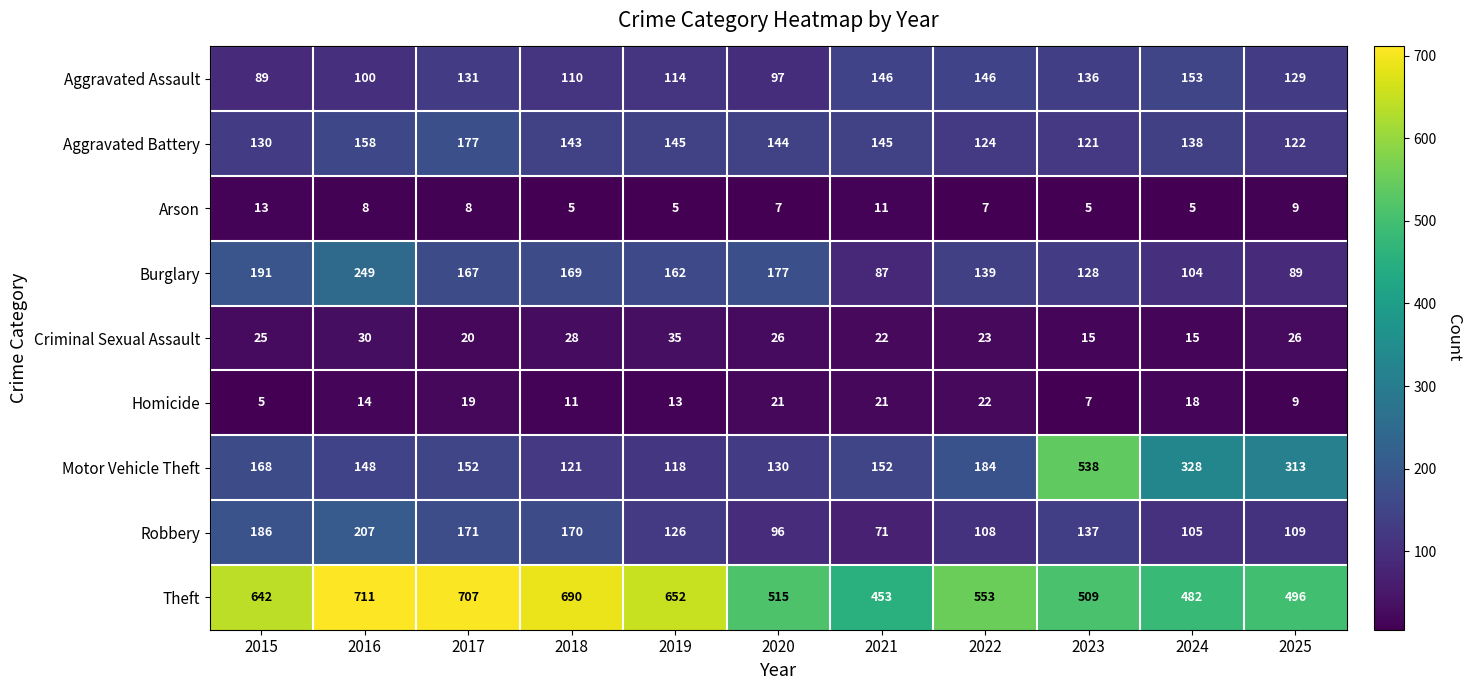

Rank the series by their maximum value, from highest to lowest.

Theft, Motor Vehicle Theft, Burglary, Robbery, Aggravated Battery, Aggravated Assault, Criminal Sexual Assault, Homicide, Arson